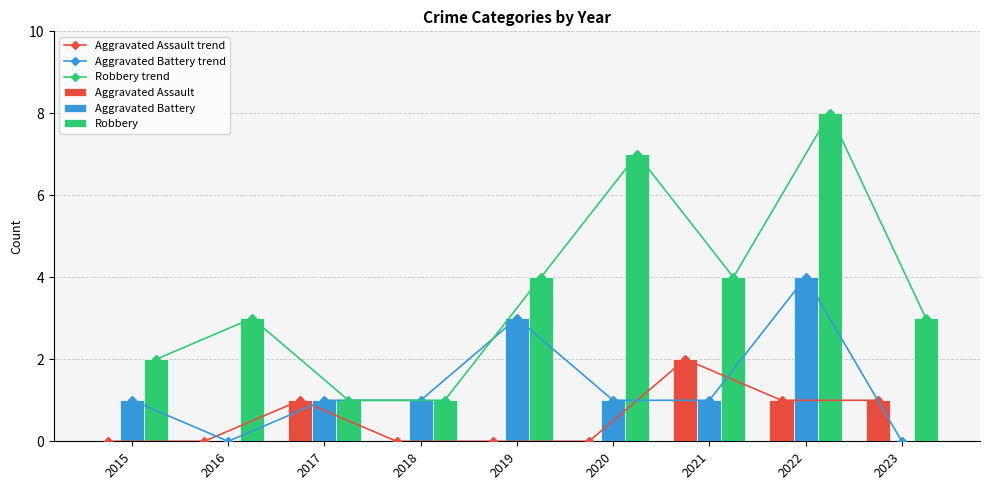

How many values in the Robbery trend series exceed 3?

4